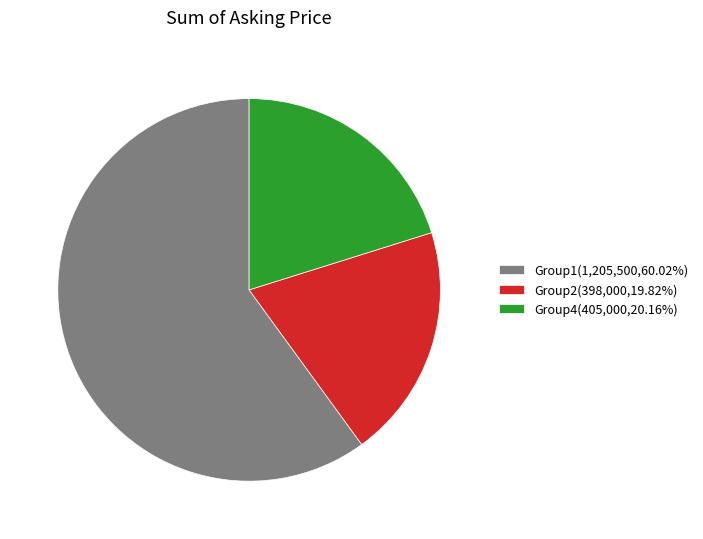

Is the sum of Group4(405,000,20.16%) and Group1(1,205,500,60.02%) greater than half?

Yes